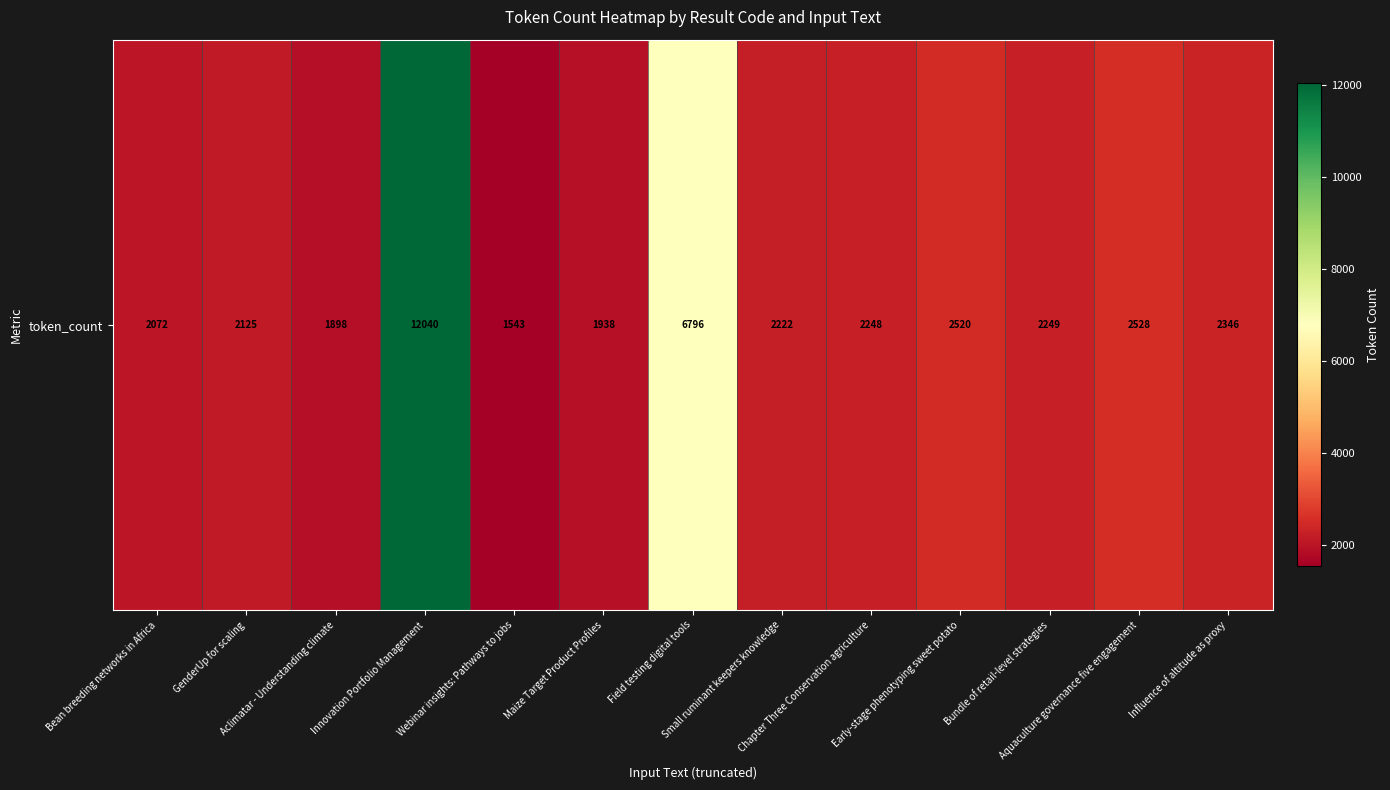

What is the greatest value displayed?

12040